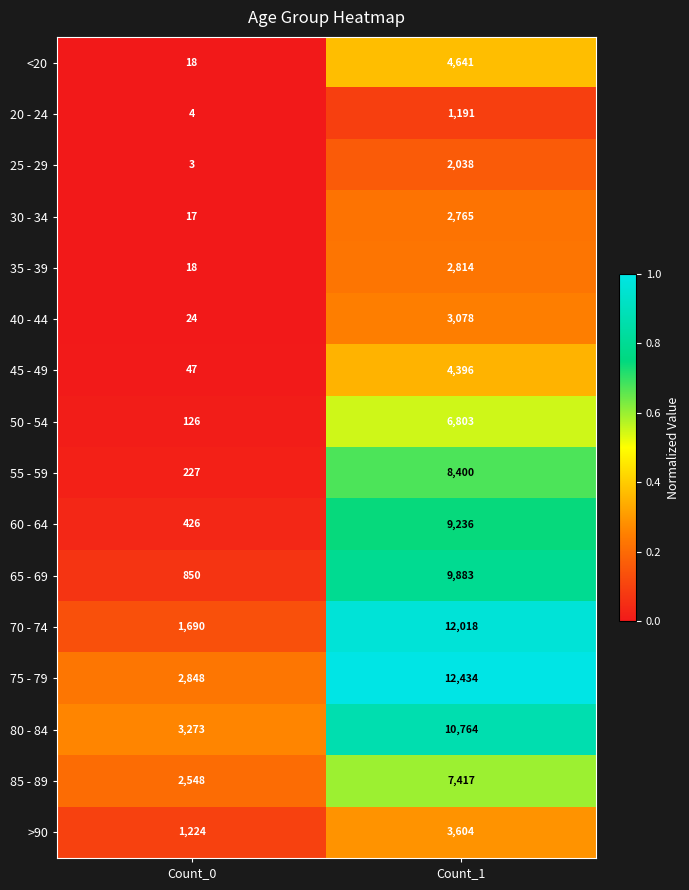

Which series has the largest total across all categories?

75 - 79